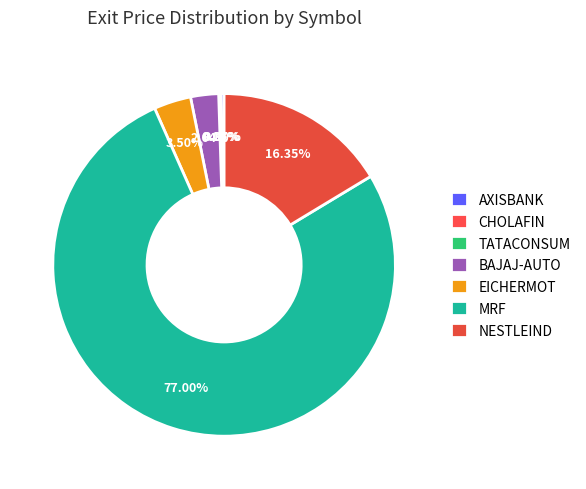

Is it true that EICHERMOT is 3% of the pie?

True